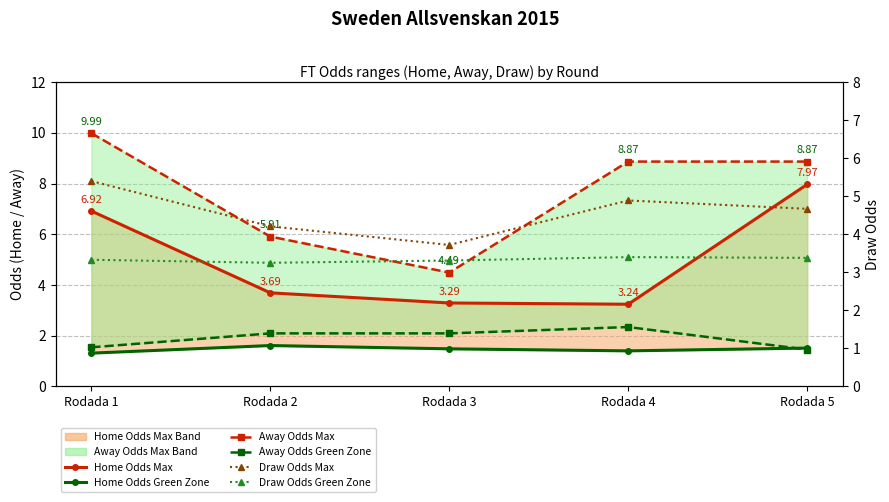

How many lines are shown in the chart?

6